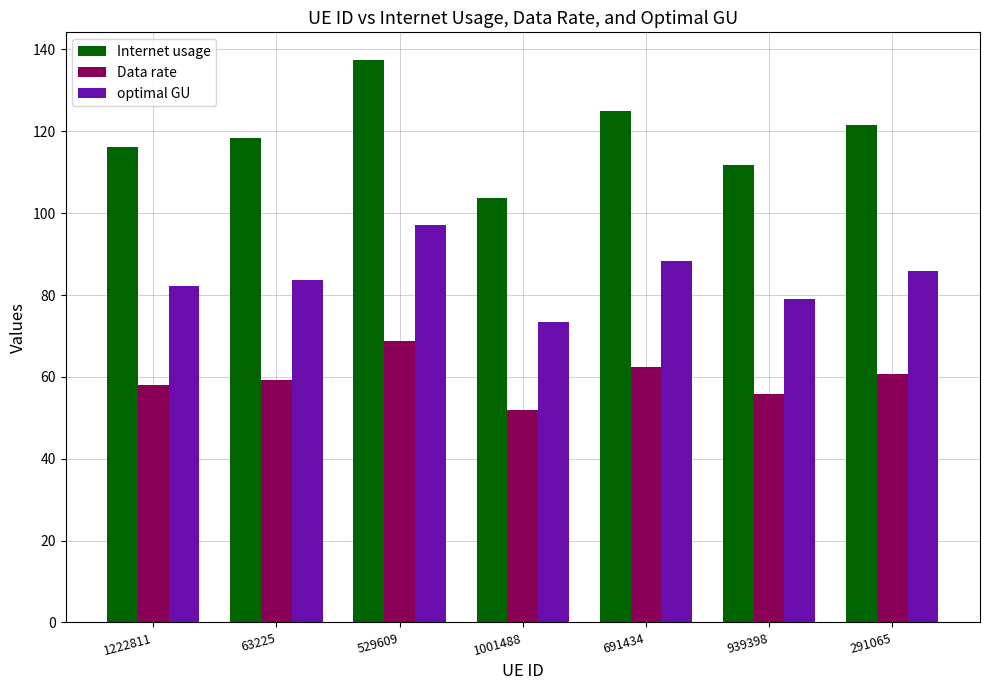

Reading left to right, extract all data points from this chart.

Internet usage: 1222811=116.2	63225=118.3	529609=137.3	1001488=103.7	691434=125.0	939398=111.7	291065=121.6
Data rate: 1222811=58.1	63225=59.2	529609=68.7	1001488=51.8	691434=62.5	939398=55.8	291065=60.8
optimal GU: 1222811=82.2	63225=83.7	529609=97.1	1001488=73.3	691434=88.4	939398=79.0	291065=86.0